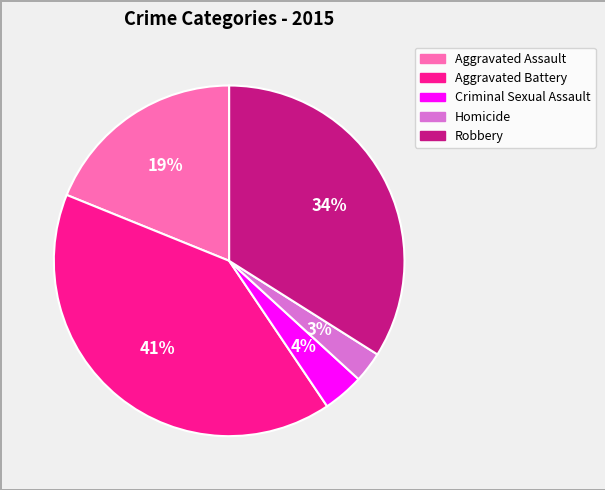

Rank the categories by value from highest to lowest.

Aggravated Battery, Robbery, Aggravated Assault, Criminal Sexual Assault, Homicide